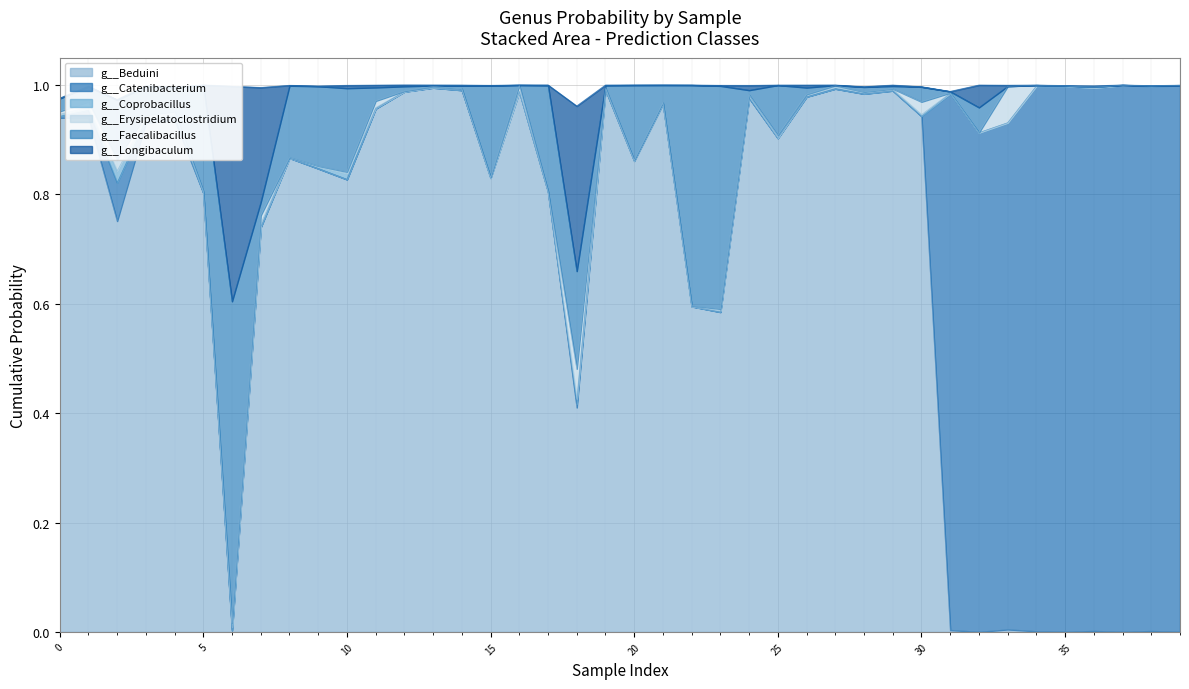

How many categories are shown in the chart?

40